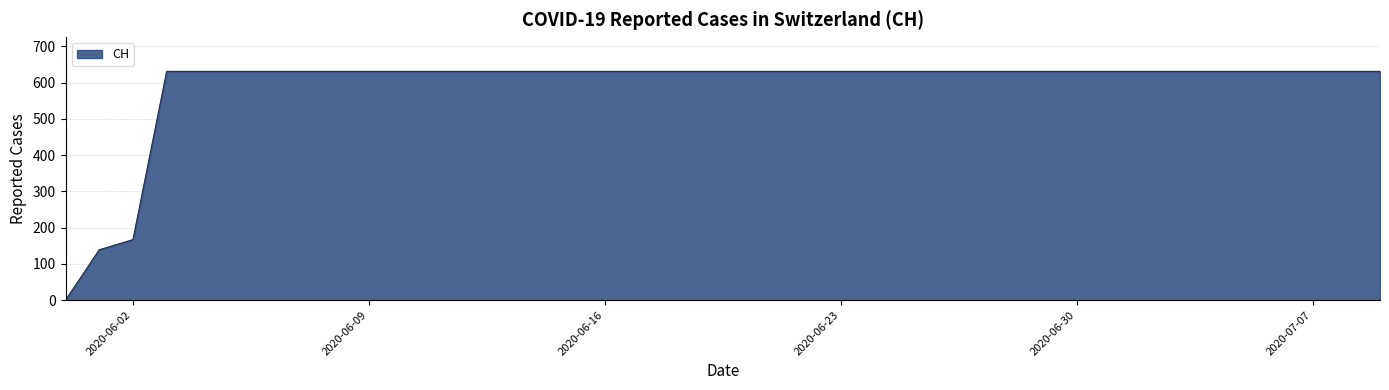

What is the difference between the maximum and minimum values?

631